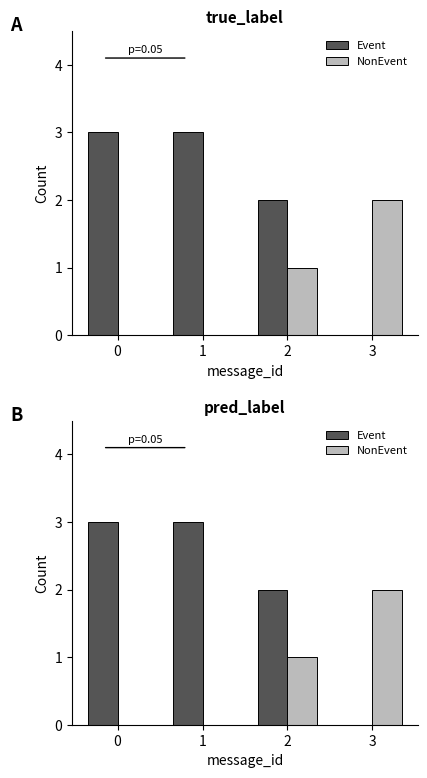

List the labels in order of Event value, smallest first.

3, 2, 0, 1